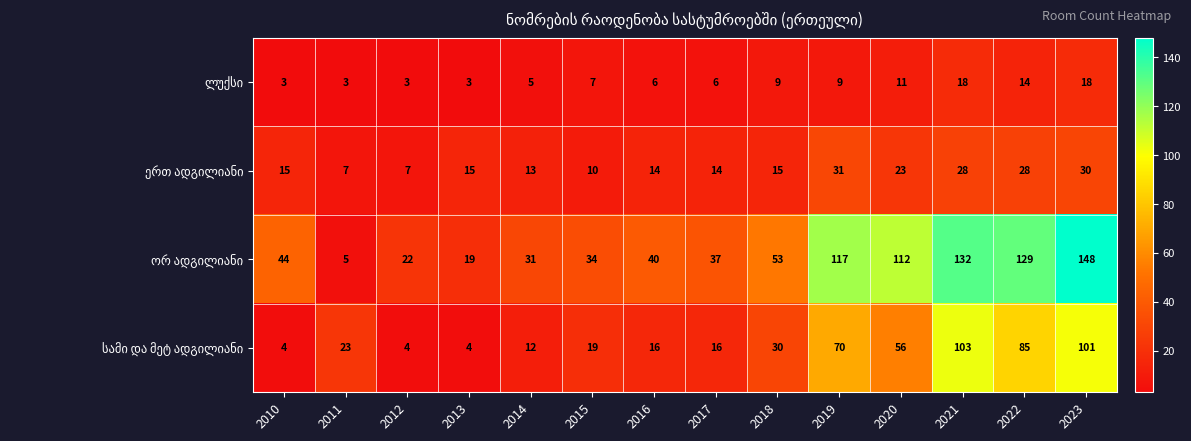

What is the spread (max minus min) of values at 2014?

26